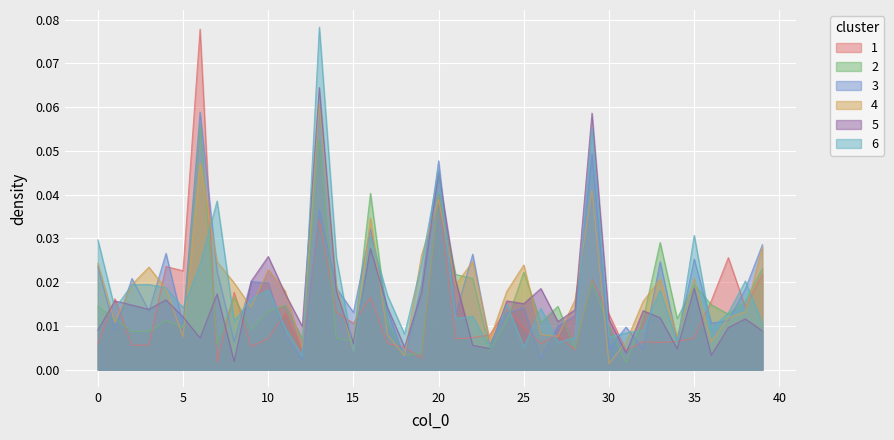

Between which two adjacent categories do 1 and 6 first intersect?

0 and 1